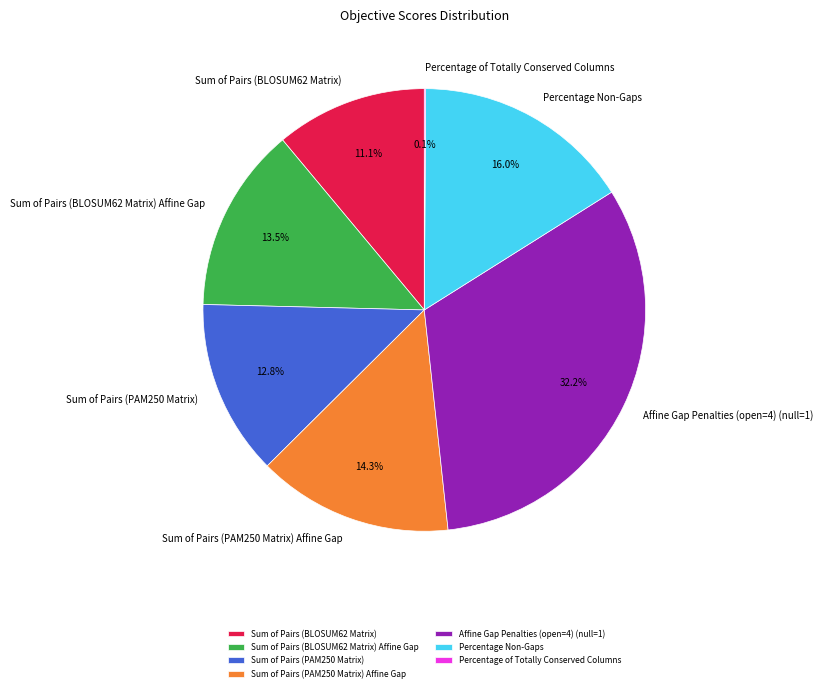

What is the largest slice in the pie chart?

Affine Gap Penalties (open=4) (null=1)